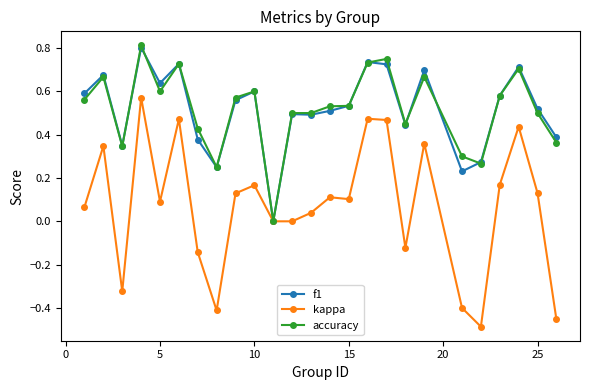

Which series has the largest range (max minus min)?

kappa